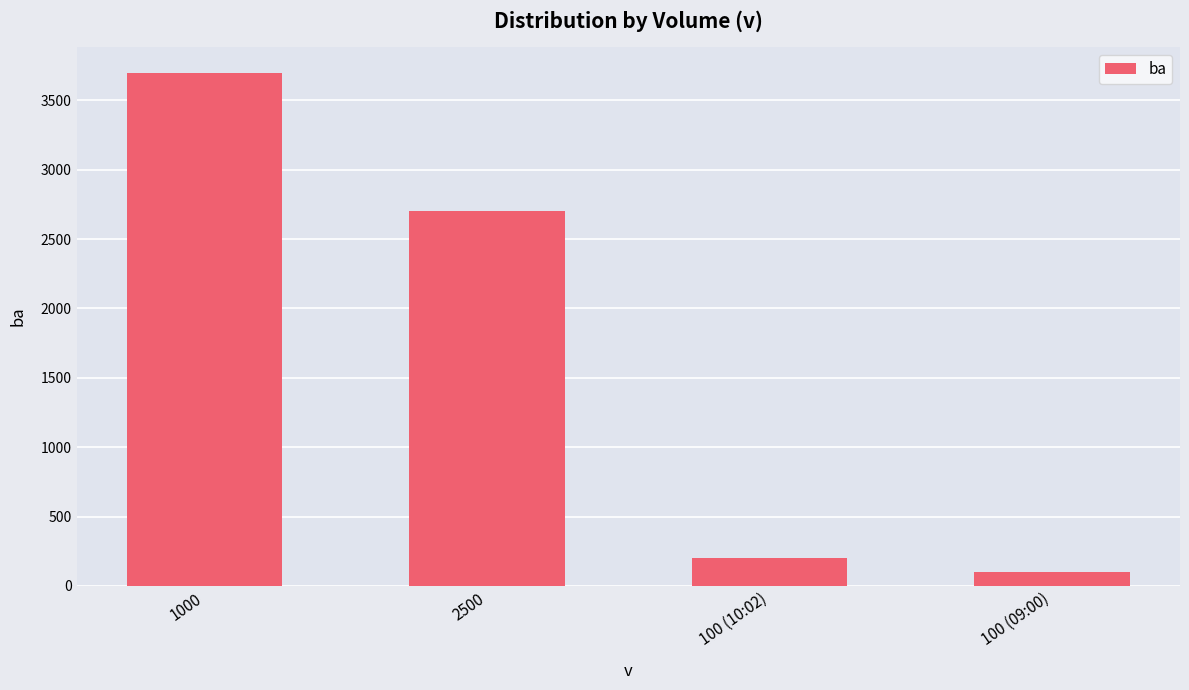

Reading left to right, extract all data points from this chart.

3700	2700	200	100